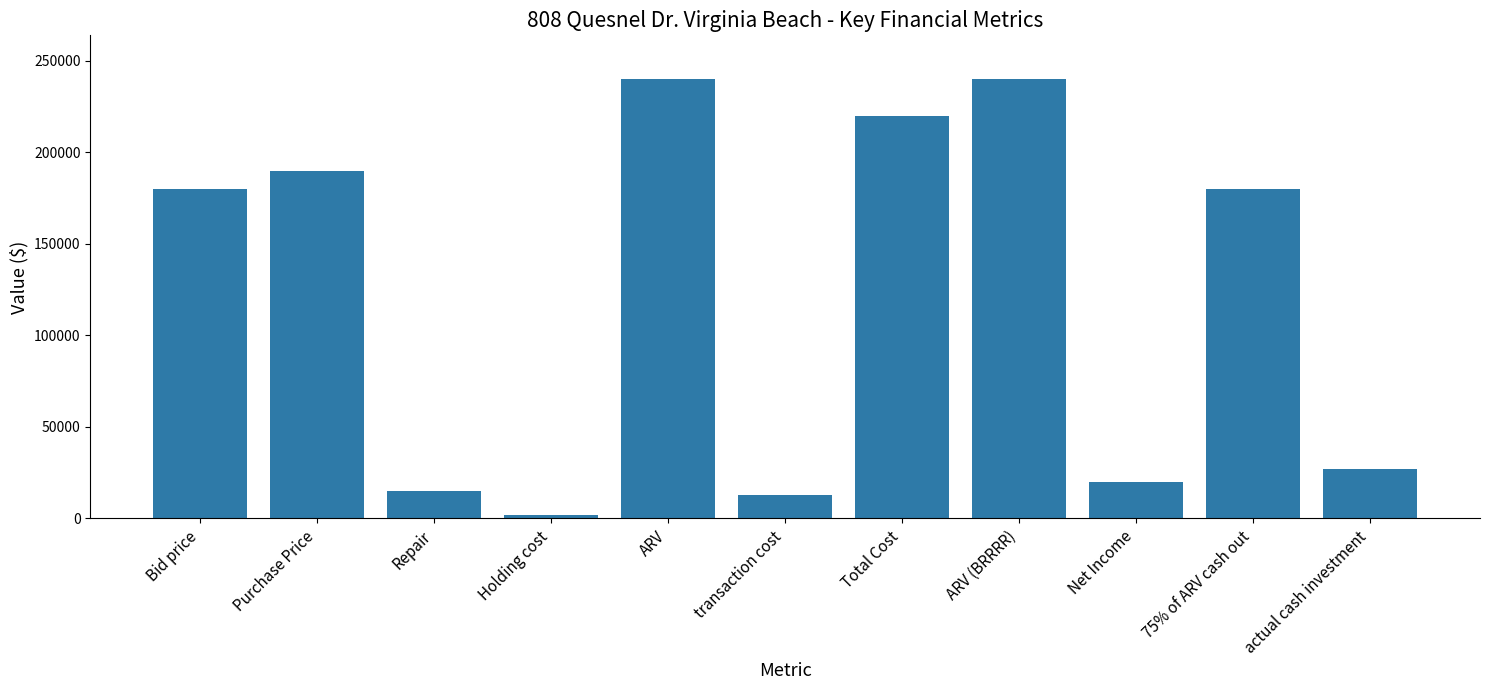

What is the approximate value at actual cash investment?

27000